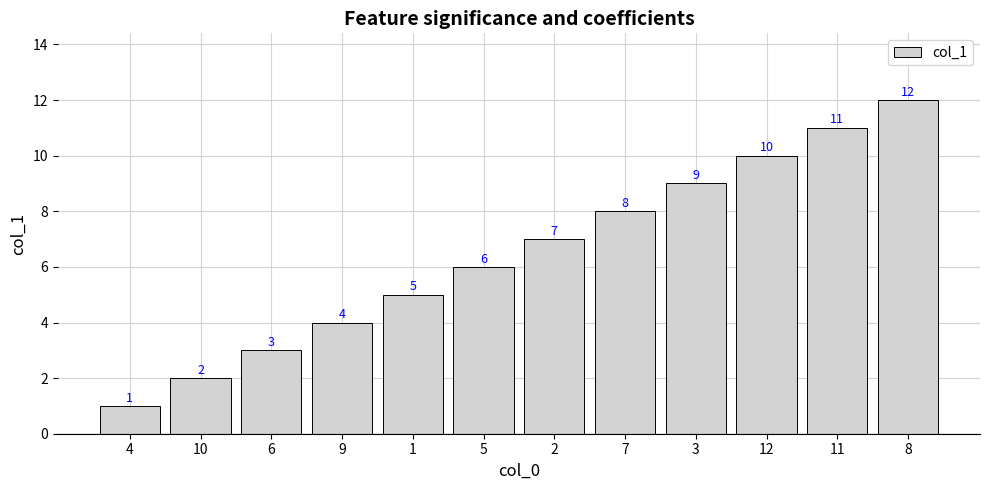

List the labels in order of value, smallest first.

4, 10, 6, 9, 1, 5, 2, 7, 3, 12, 11, 8